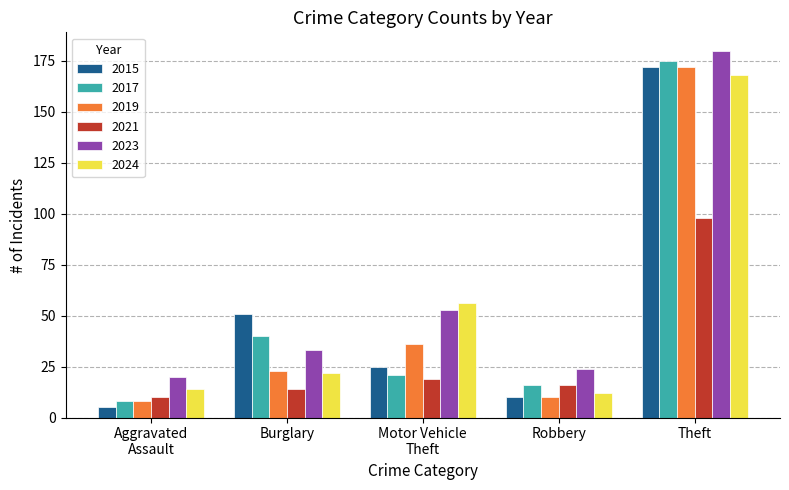

How many categories are shown in the chart?

5